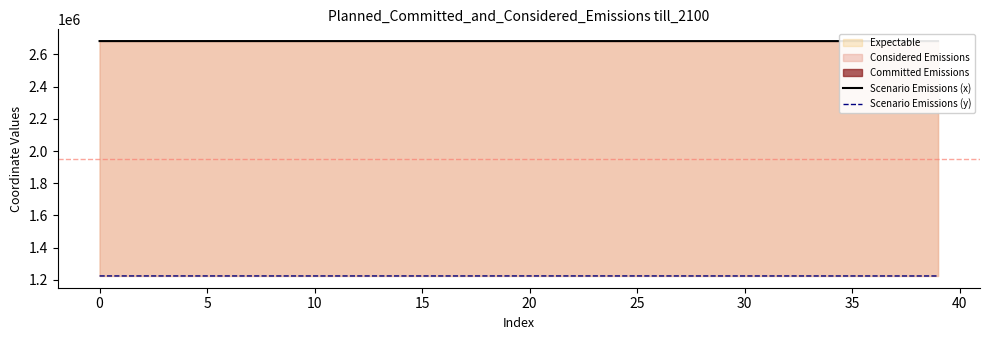

Which series has the widest spread of values?

Scenario Emissions (y)